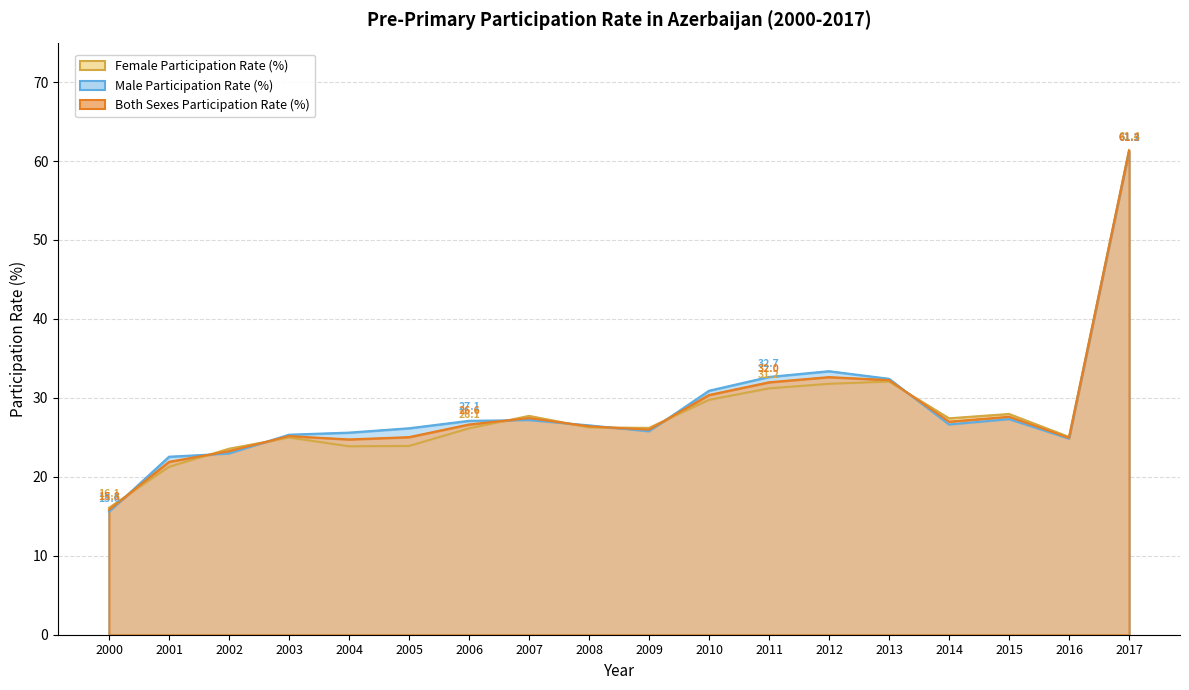

After their last crossing, which series has the higher values: Both Sexes Participation Rate (%) or Female Participation Rate (%)?

Female Participation Rate (%)